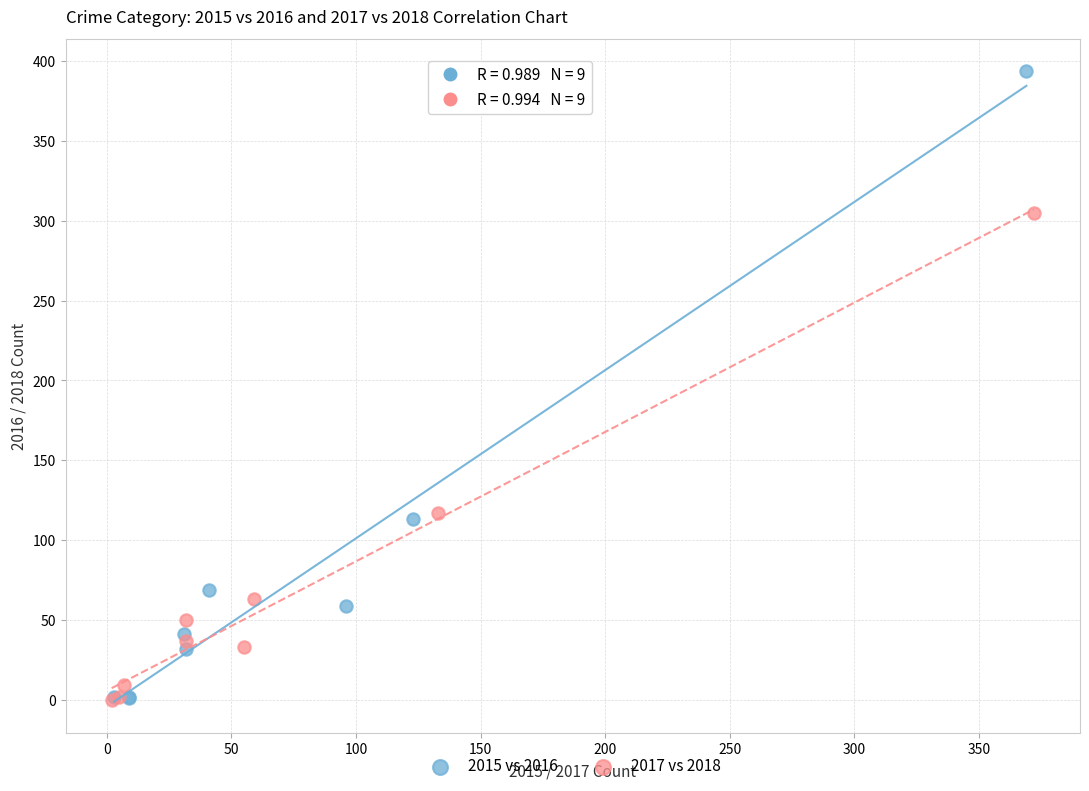

Which series reaches the maximum Y coordinate?

2015 vs 2016